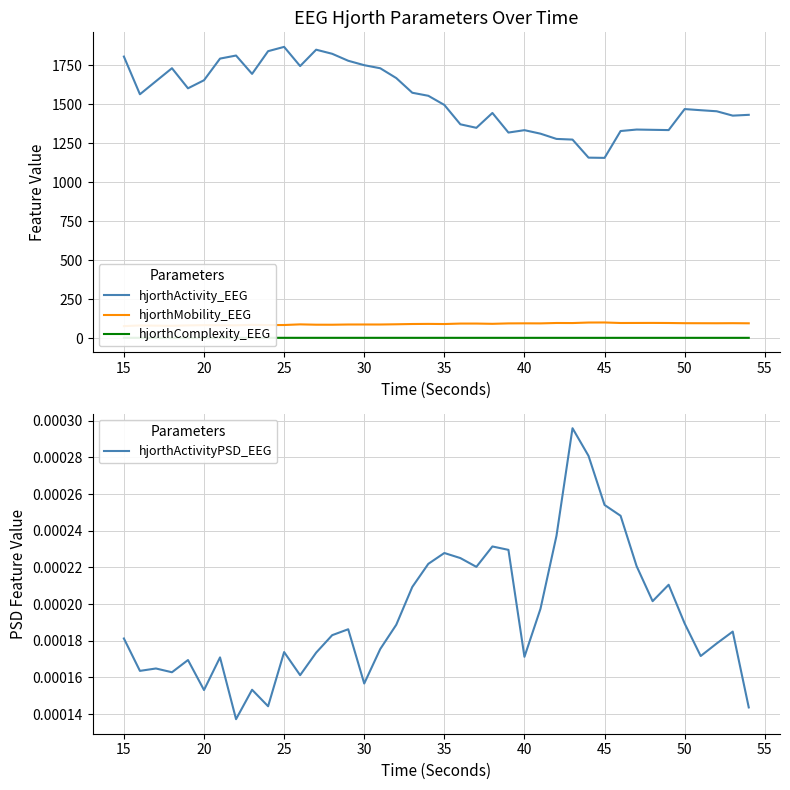

What is the value of the hjorthComplexity_EEG point at the 8th from the left?

1.4